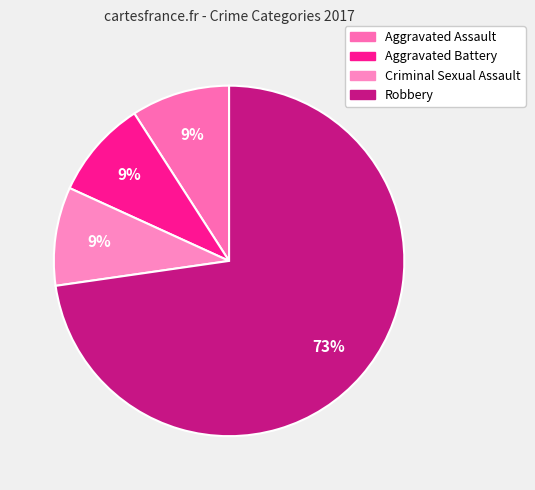

Is it true that Criminal Sexual Assault is 9% of the pie?

True